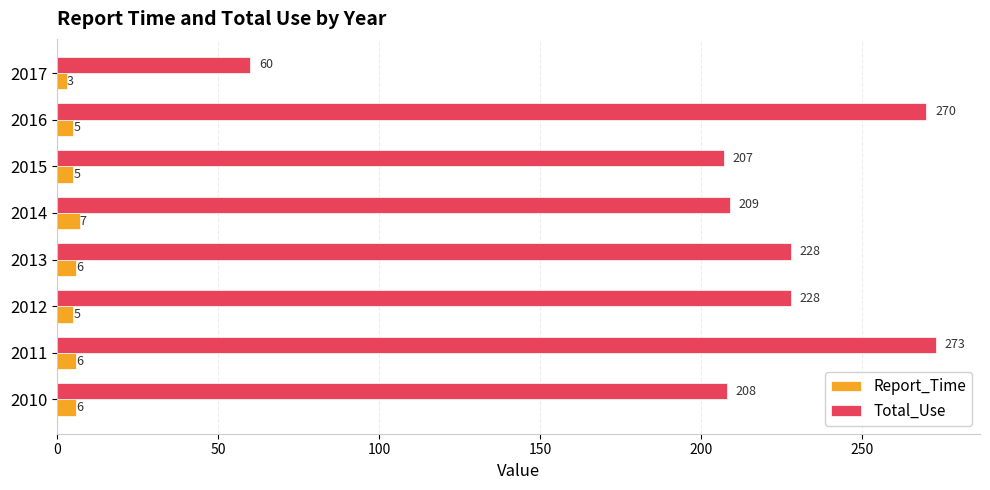

Which series has the largest total across all categories?

Total_Use